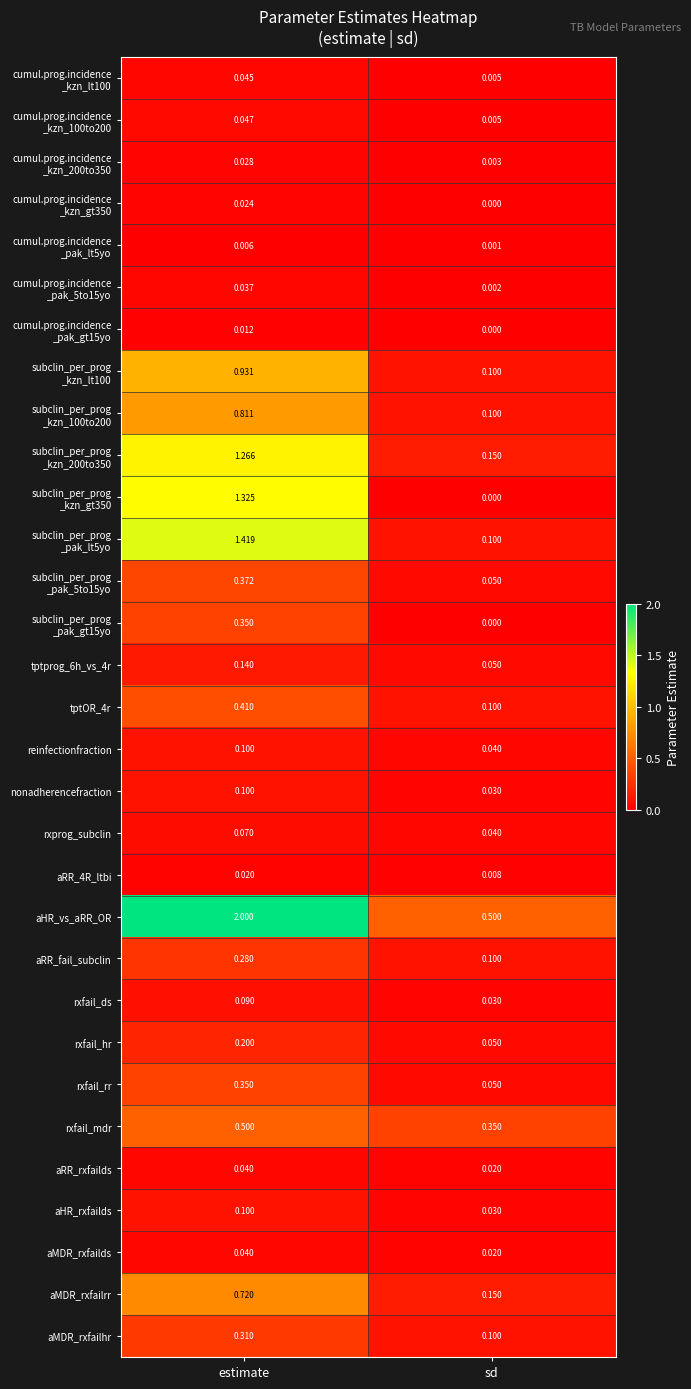

Which series has the largest total across all categories?

aHR_vs_aRR_OR